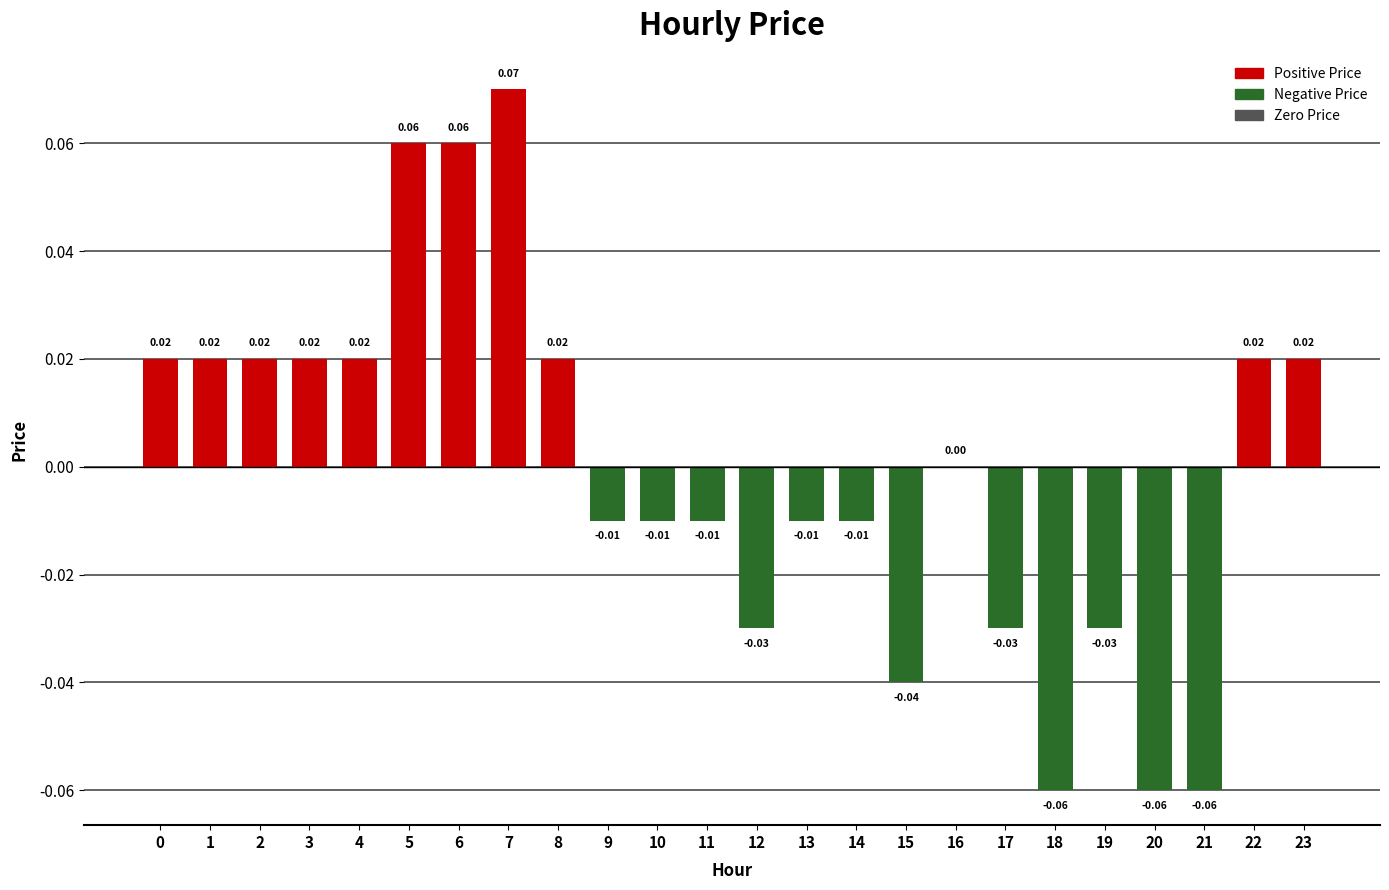

Rank the categories by value from lowest to highest.

18, 20, 21, 15, 12, 17, 19, 9, 10, 11, 13, 14, 16, 0, 1, 2, 3, 4, 8, 22, 23, 5, 6, 7